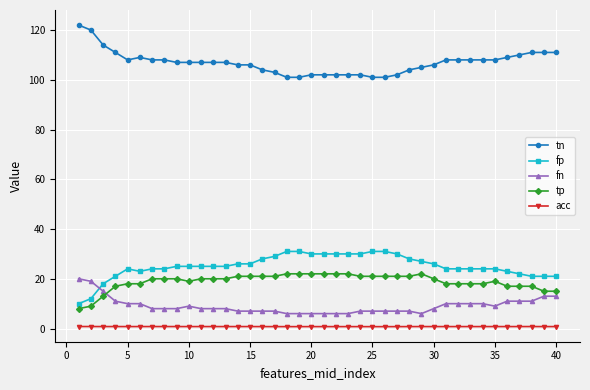

What is the highest value of the acc series?

0.8